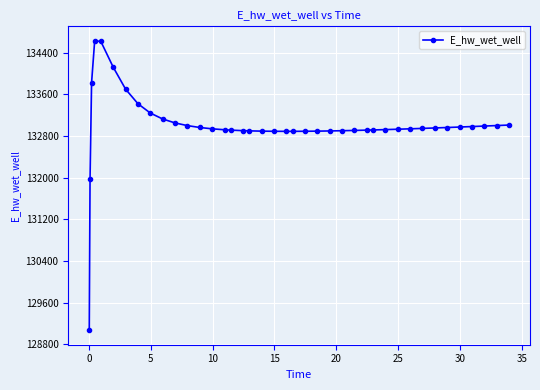

What is the value of the 20th point from the left?

132890.4